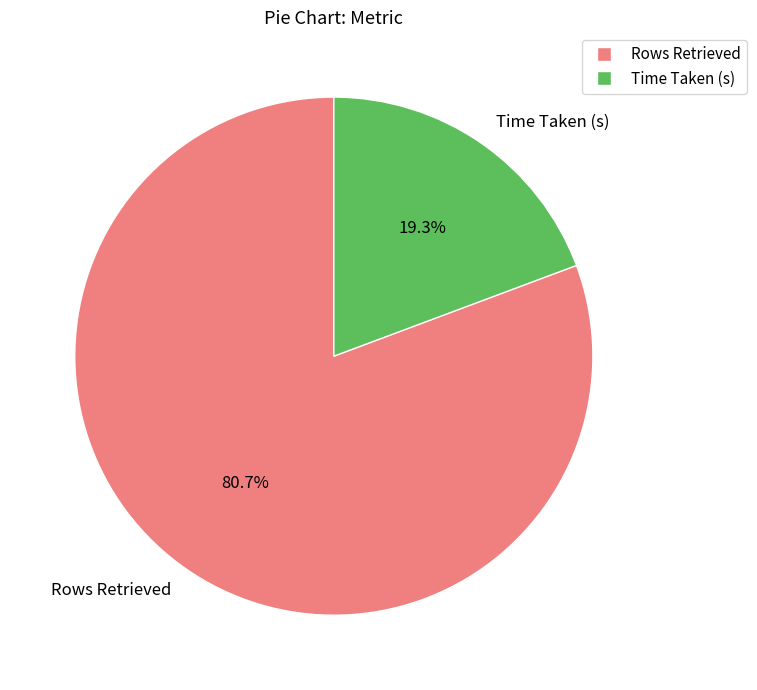

To the nearest percent, what portion does Rows Retrieved represent?

81%